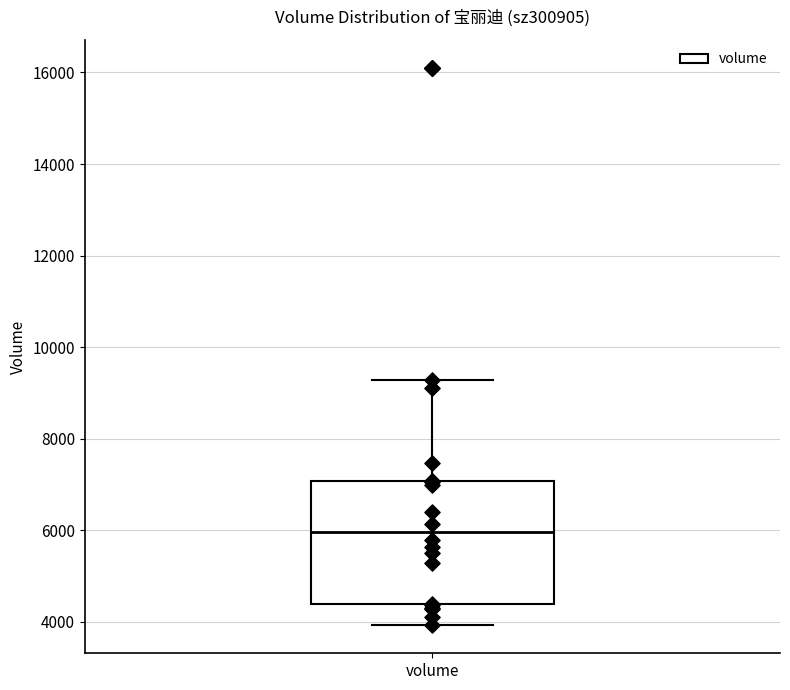

Transcribe this box plot: give where the median line is, the range the box spans, and where the two whiskers end, as read against the y-axis. The values are not printed on the chart, so give them approximately, as read against the axis.

median 6000, box 4400 to 7000, whiskers 4000 to 9200